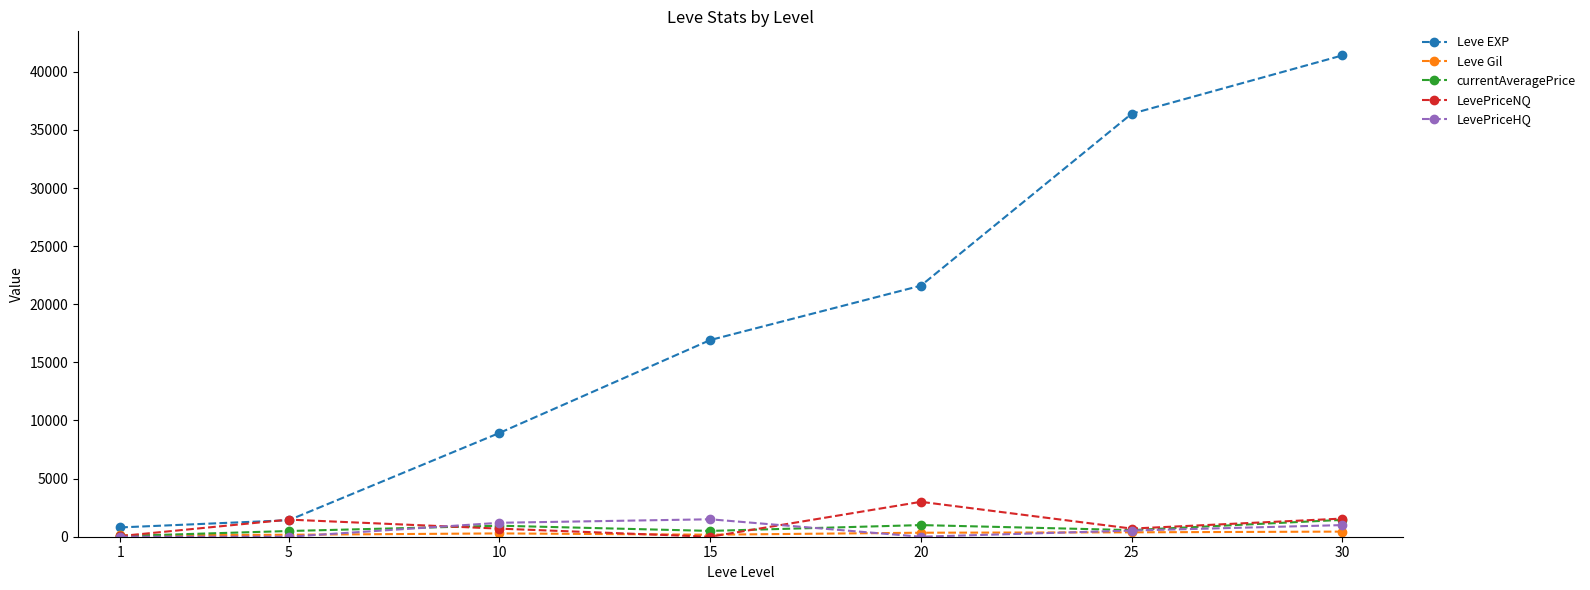

True or false: LevePriceHQ has more than 2 interior local peaks.

False